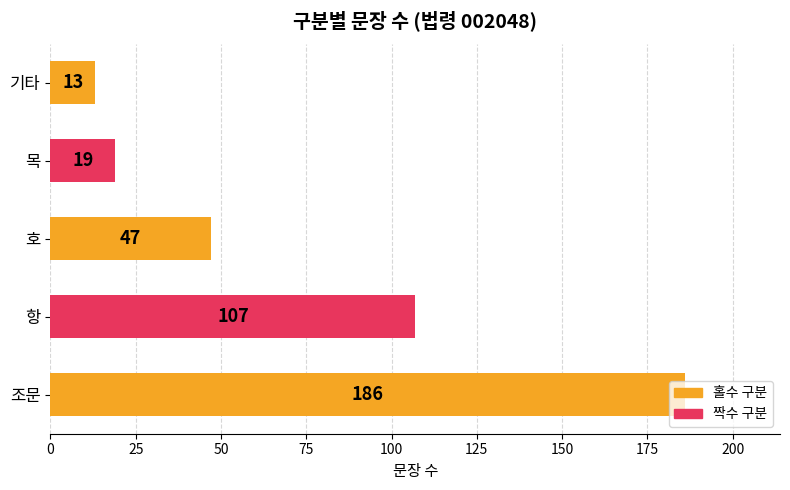

What is the difference between the values at 조문 and 목?

167